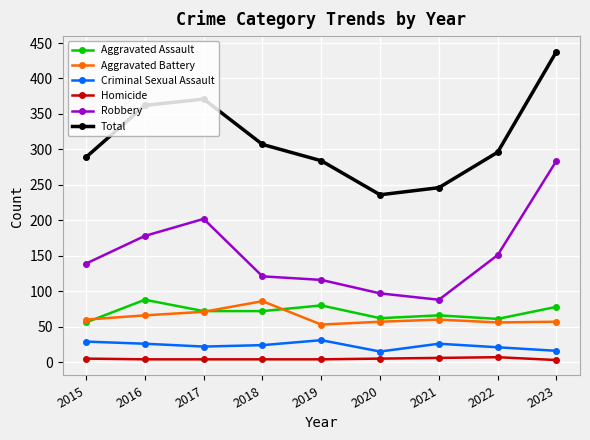

Between 2015 and 2021, which series saw the biggest shift?

Robbery